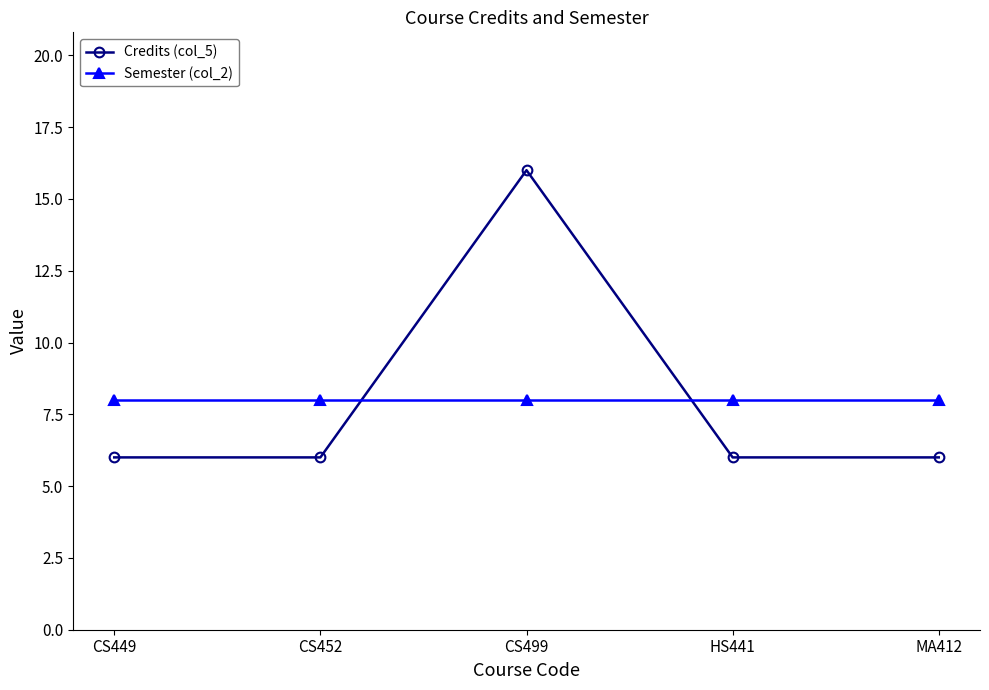

True or false: Credits (col_5) and Semester (col_2) intersect in this chart.

True